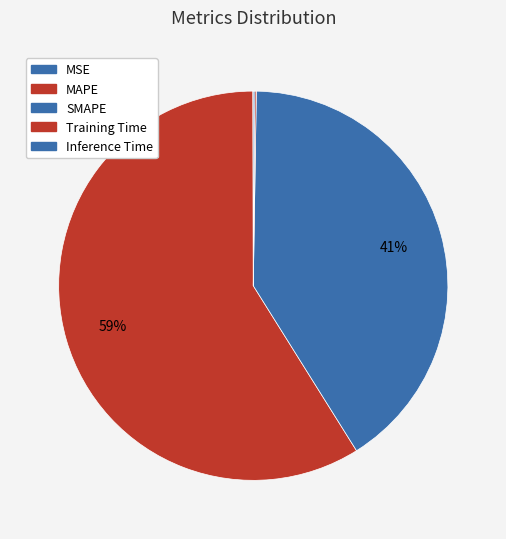

What is the smallest slice in the pie chart?

MSE